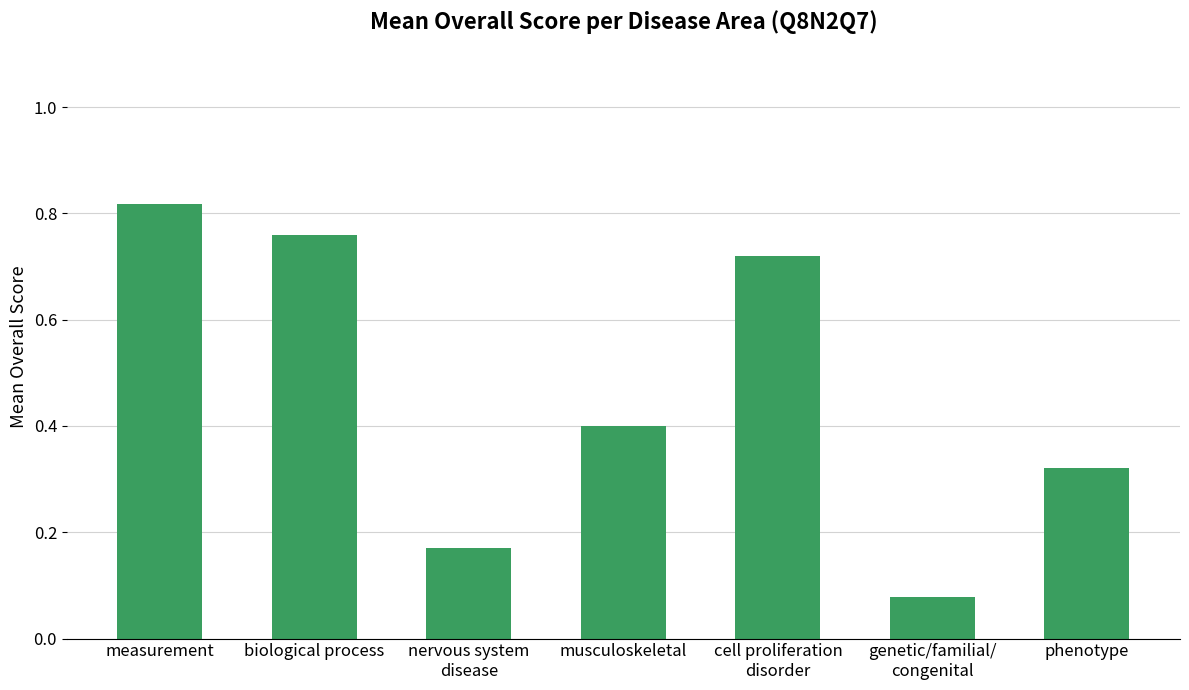

True or false: the data shows 1.2 at biological process.

False